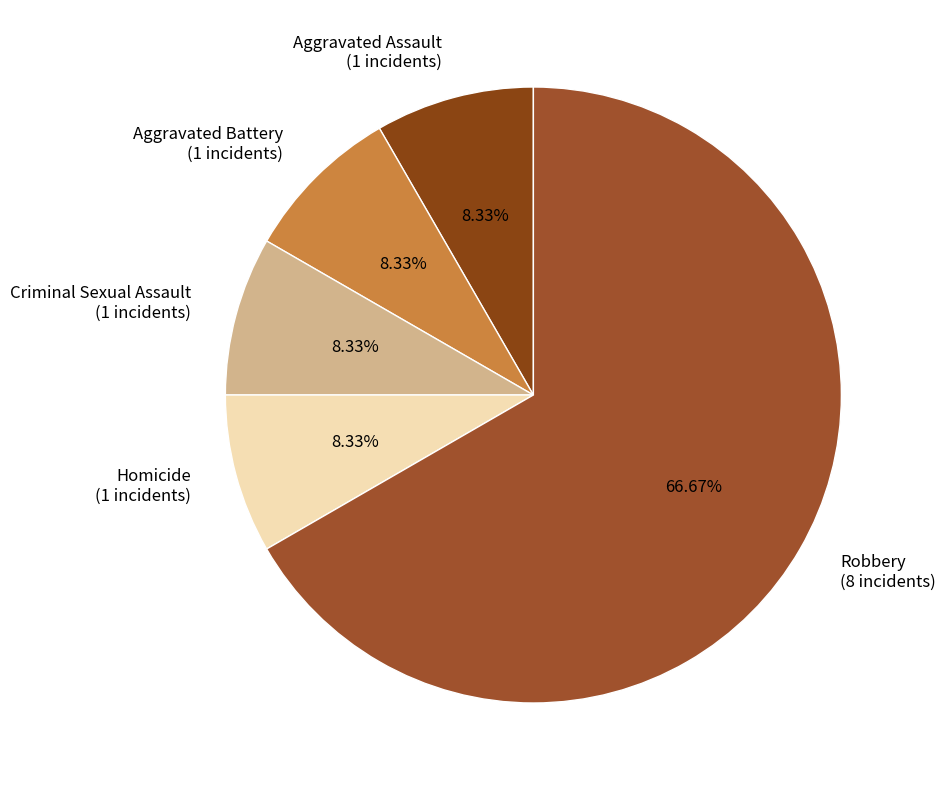

Is the sum of Aggravated Assault and Robbery greater than half?

Yes